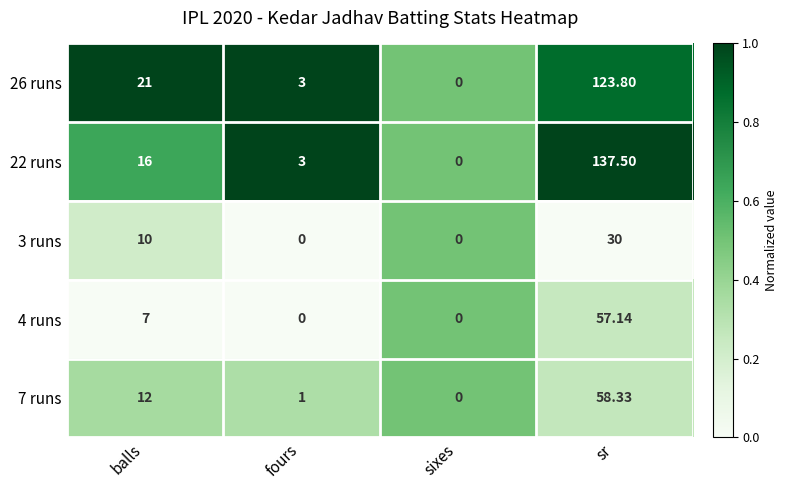

Count the number of data series in this chart.

5